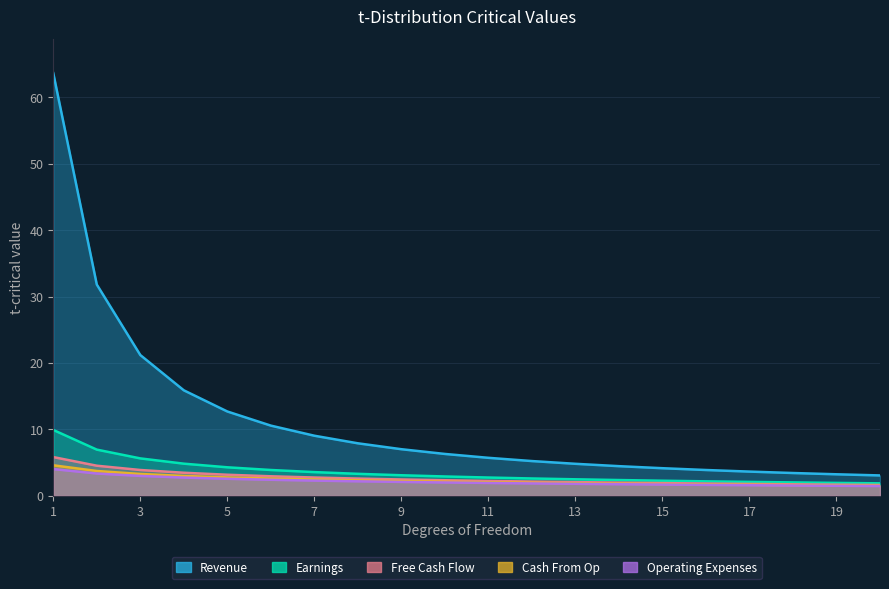

Reading right to left, list all the values displayed in this chart.

Revenue: 3.1	3.3	3.4	3.7	3.9	4.2	4.5	4.8	5.2	5.7	6.3	7.0	7.9	9.1	10.6	12.7	15.9	21.2	31.8	63.7
Earnings: 1.9	2.0	2.0	2.1	2.2	2.3	2.4	2.5	2.6	2.8	2.9	3.1	3.3	3.6	3.9	4.3	4.8	5.6	7.0	9.9
Free Cash Flow: 1.6	1.7	1.7	1.8	1.9	1.9	2.0	2.1	2.2	2.2	2.4	2.5	2.6	2.8	3.0	3.2	3.5	3.9	4.5	5.8
Cash From Op: 1.5	1.6	1.6	1.7	1.7	1.8	1.8	1.9	2.0	2.0	2.1	2.2	2.3	2.5	2.6	2.8	3.0	3.3	3.7	4.6
Operating Expenses: 1.5	1.5	1.6	1.6	1.6	1.7	1.8	1.8	1.9	1.9	2.0	2.1	2.2	2.3	2.4	2.6	2.8	3.0	3.4	4.0